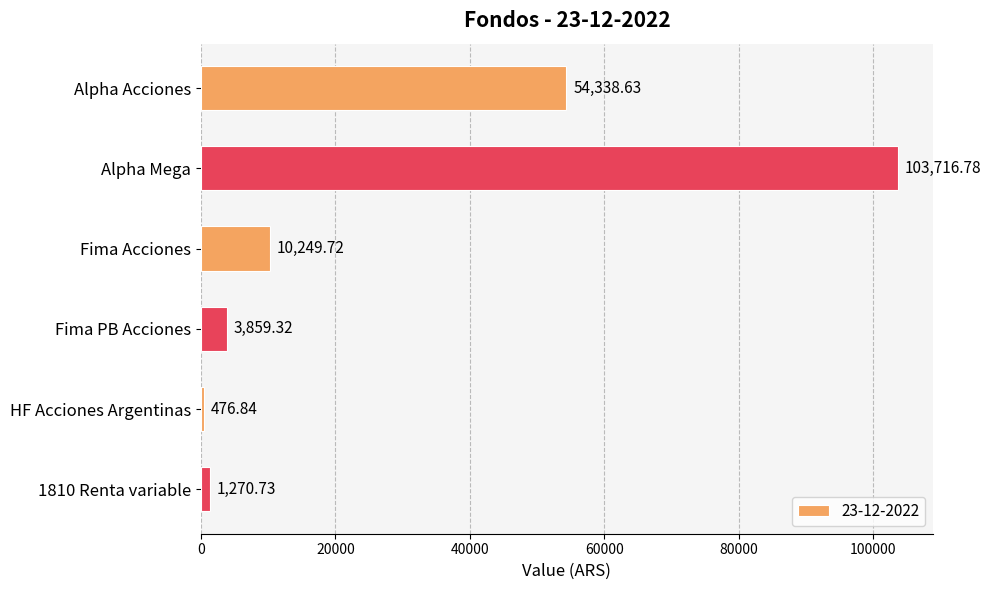

List the labels in order of value, smallest first.

HF Acciones Argentinas, 1810 Renta variable, Fima PB Acciones, Fima Acciones, Alpha Acciones, Alpha Mega